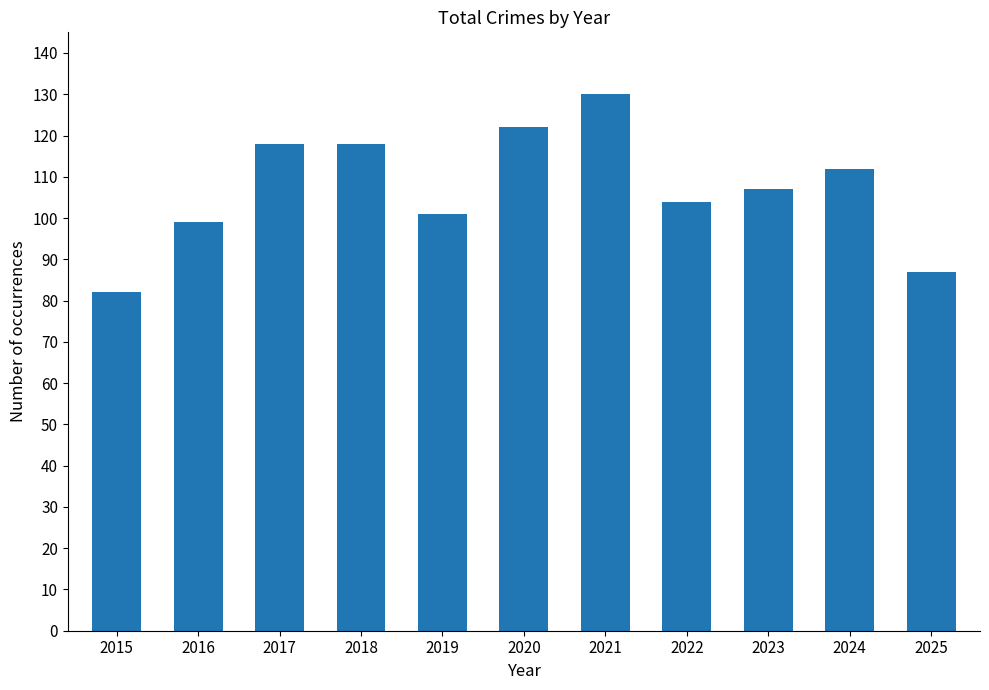

Which has a higher value, 2018 or 2015?

2018